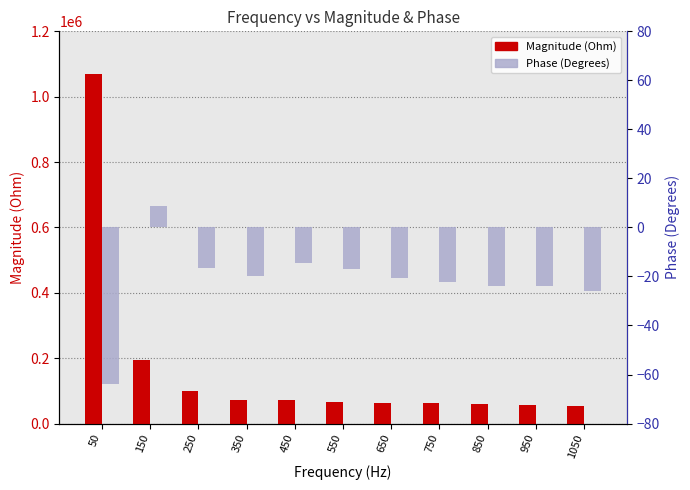

Which series has the largest range (max minus min)?

Magnitude (Ohm)